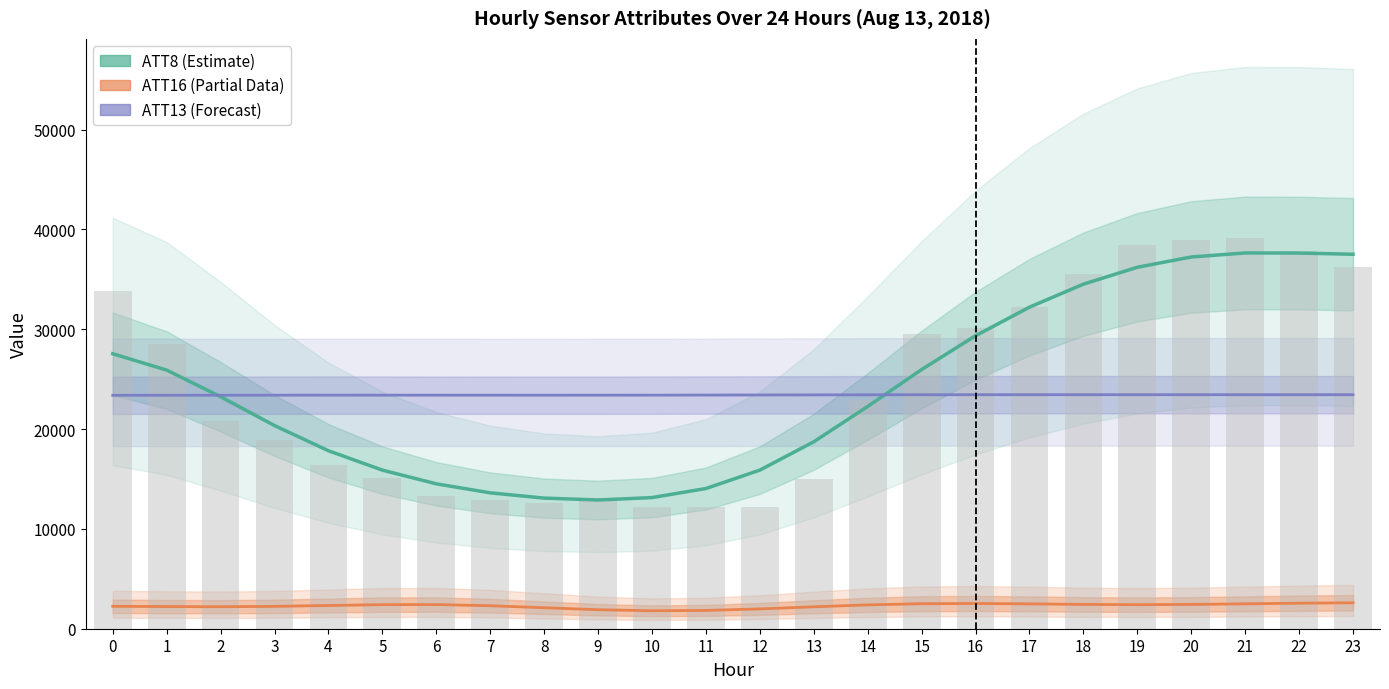

At which category does the chart reach its peak across all series?

21